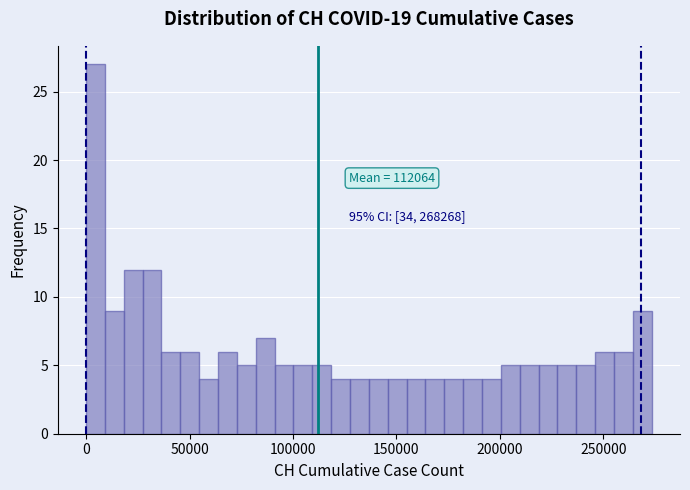

Around what value on the x-axis is the tallest bar? Give the approximate position of its centre, as read against the axis.

5000